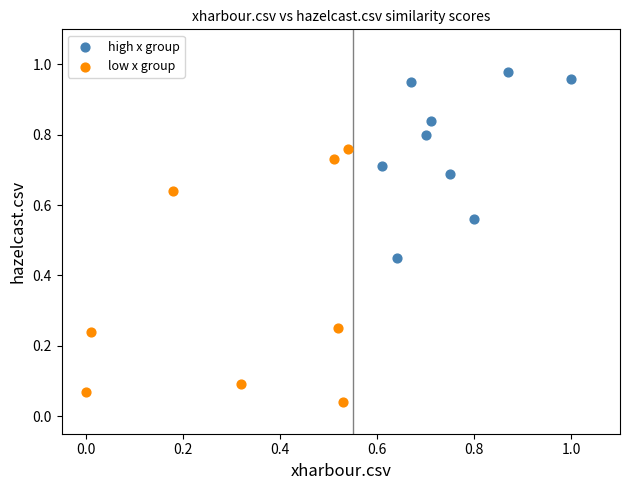

Which series contains the highest Y value?

high x group